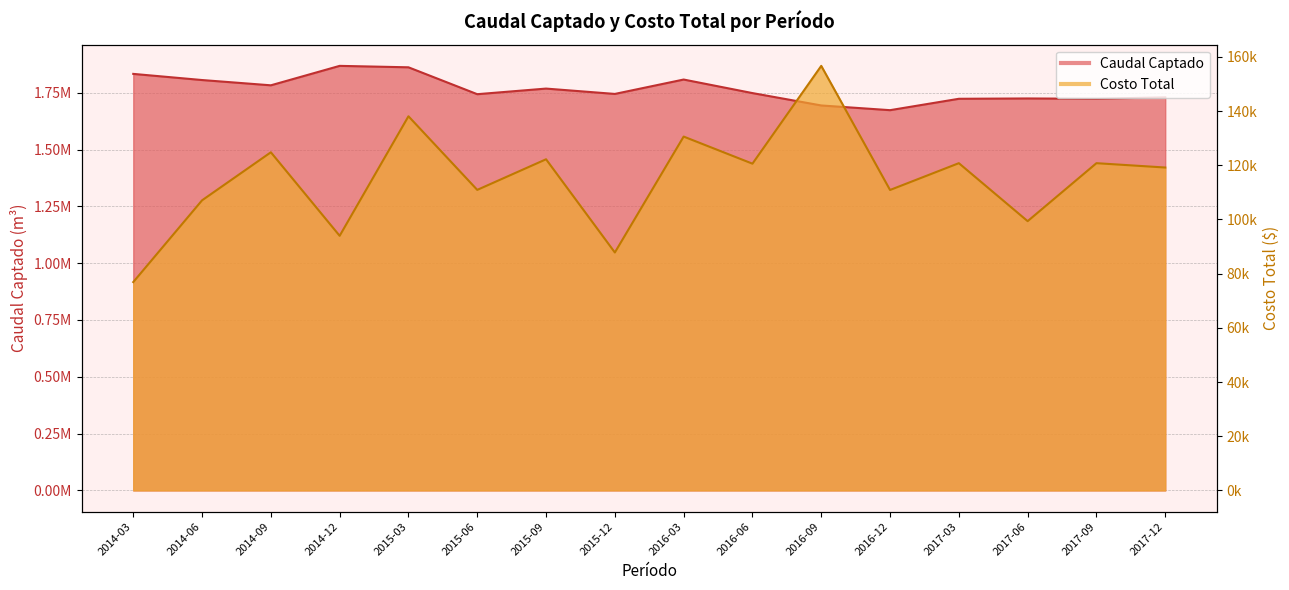

Rank the series at 2017-09 from lowest to highest value.

Costo Total, Caudal Captado